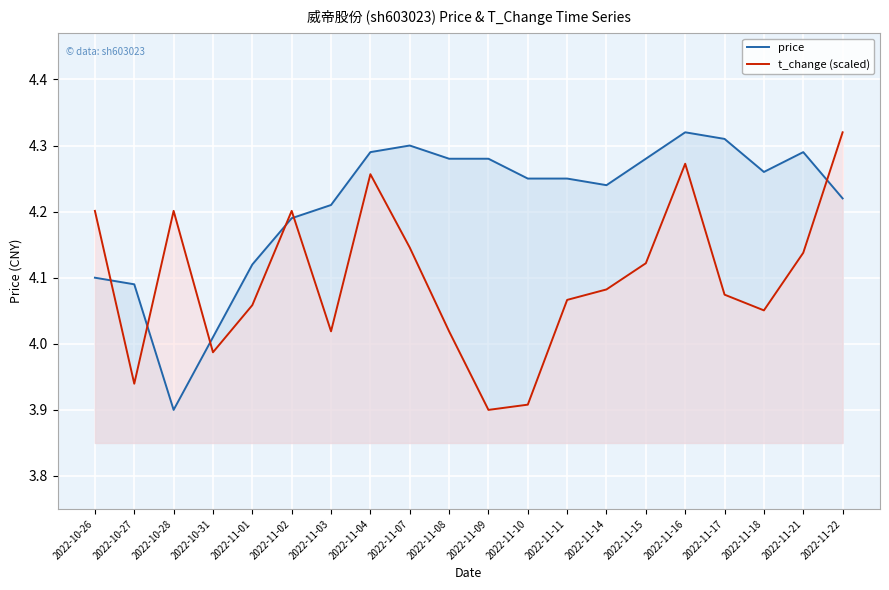

True or false: t_change (scaled) has a value of 4.1 at 2022-11-14.

True